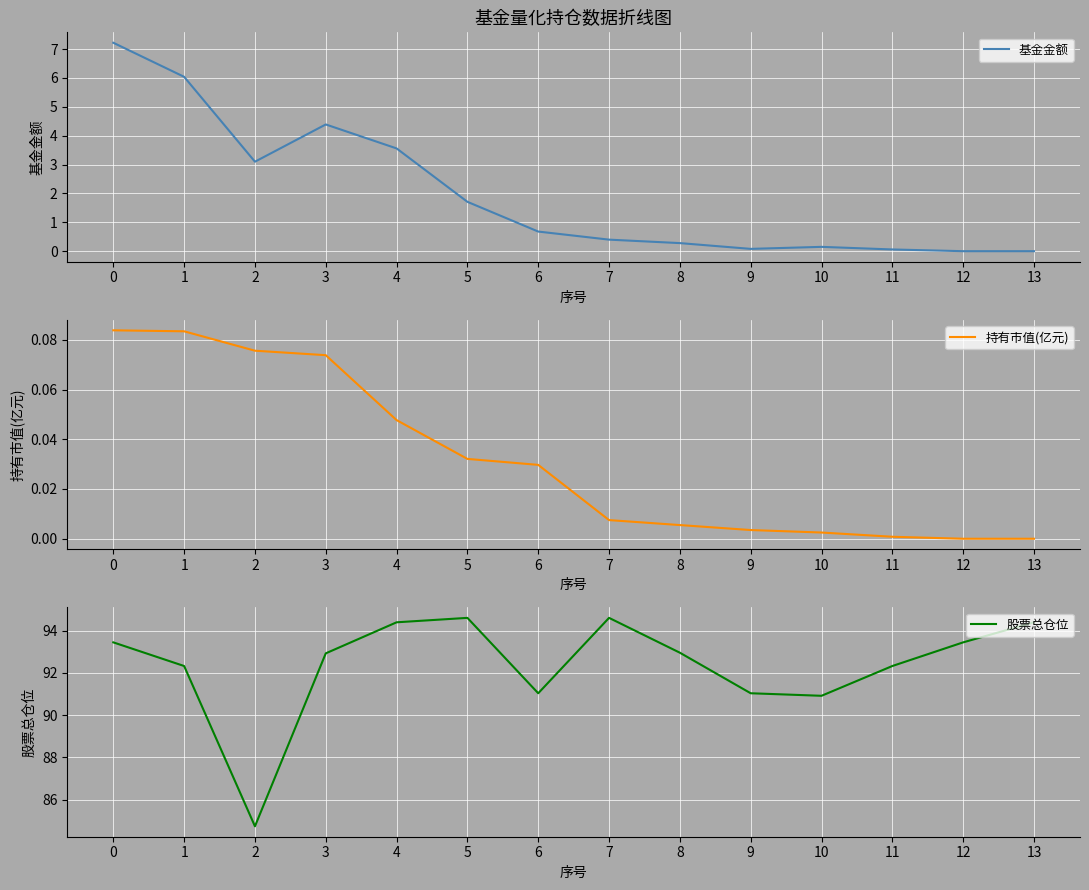

Is this an area chart (filled region under the line)?

No